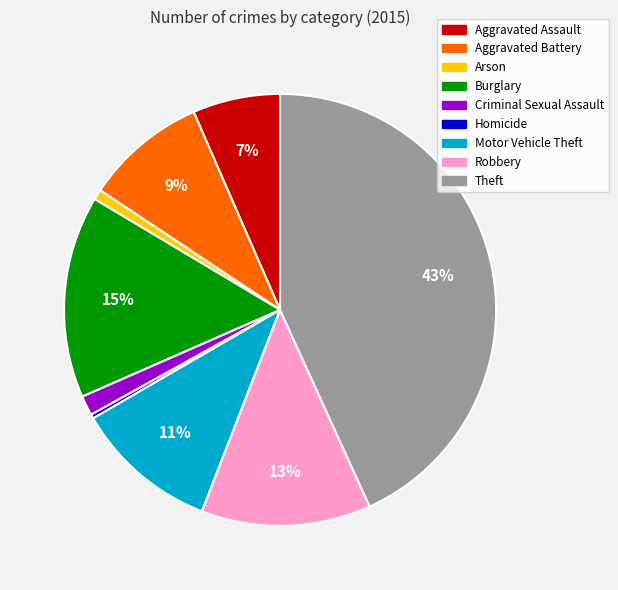

Is it true that Arson is 1% of the pie?

True